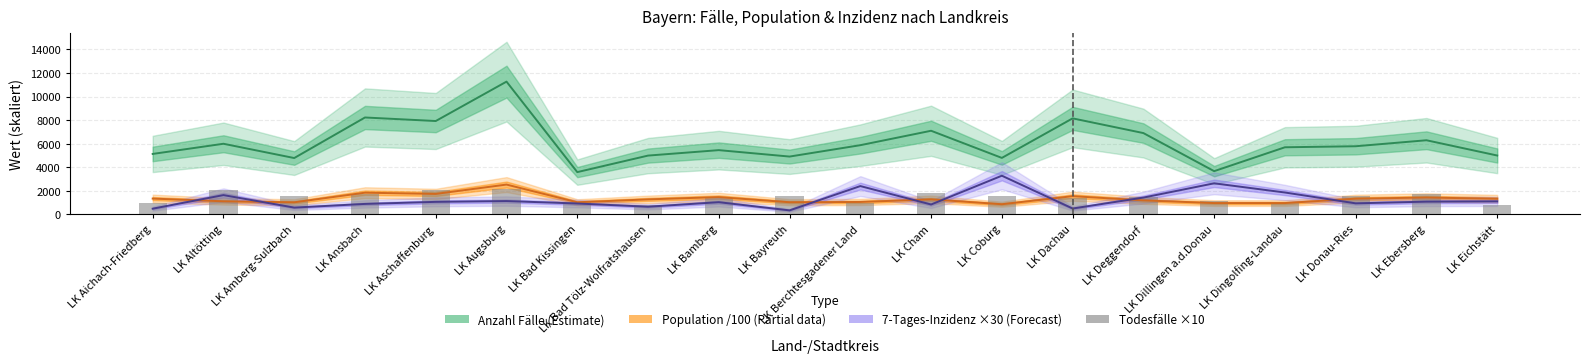

At which label is Population /100 (Partial) closest to 1701?

LK Aschaffenburg